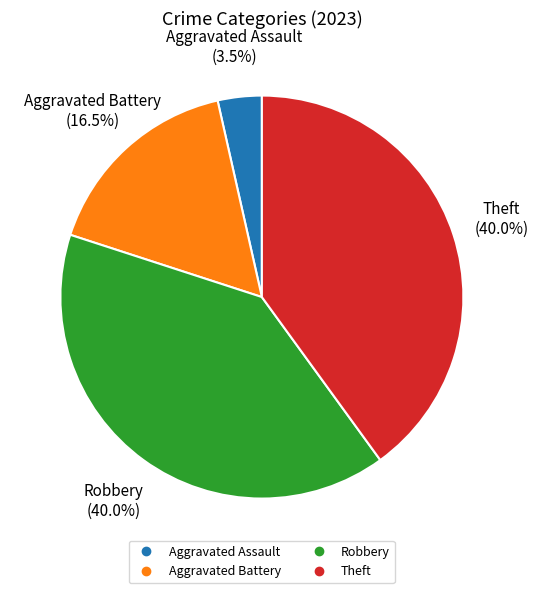

Is there any slice that represents more than half of the pie?

No